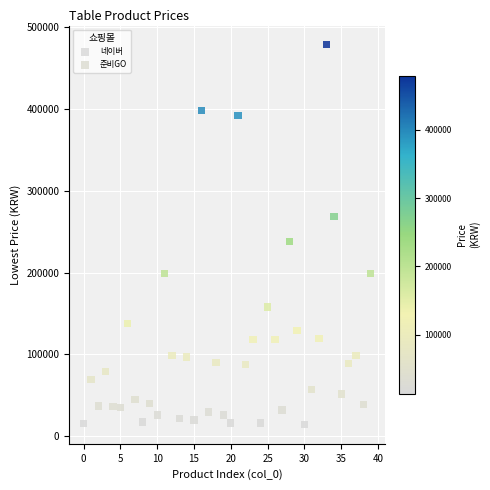

What are all the series names shown in the legend?

네이버, 준비GO